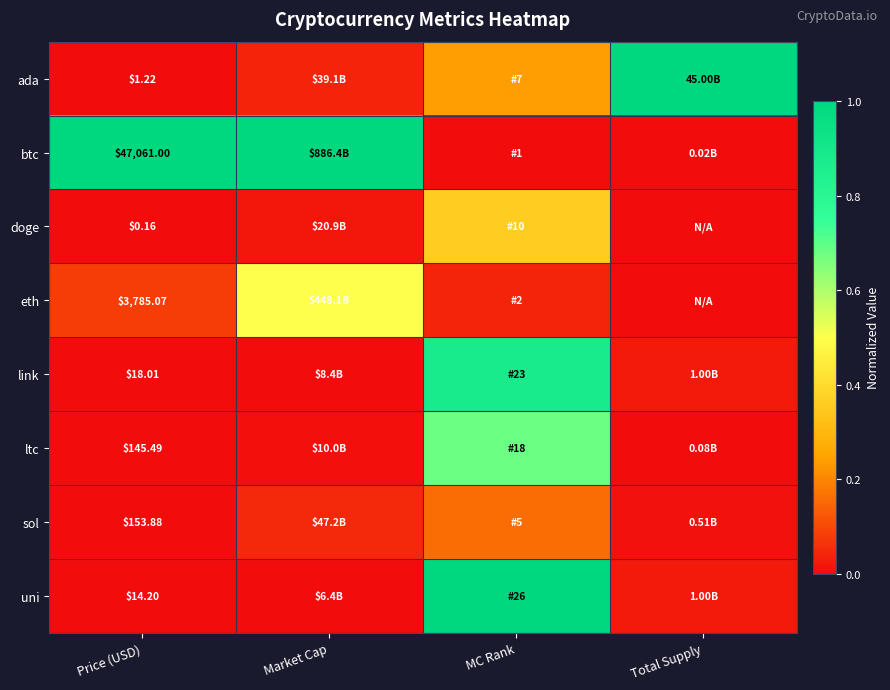

Which series has the widest spread of values?

btc